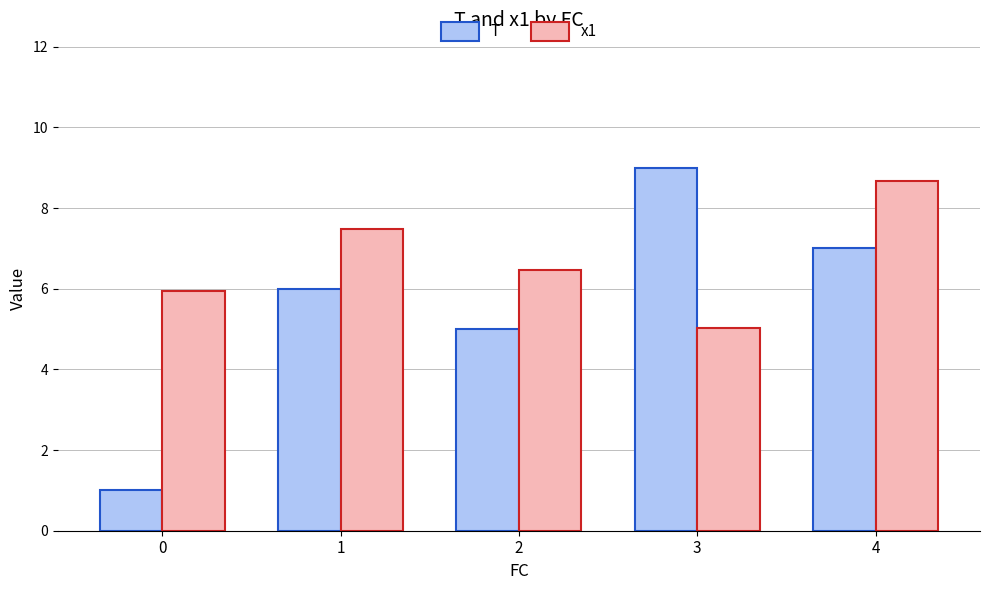

At which category does the chart reach its peak across all series?

3